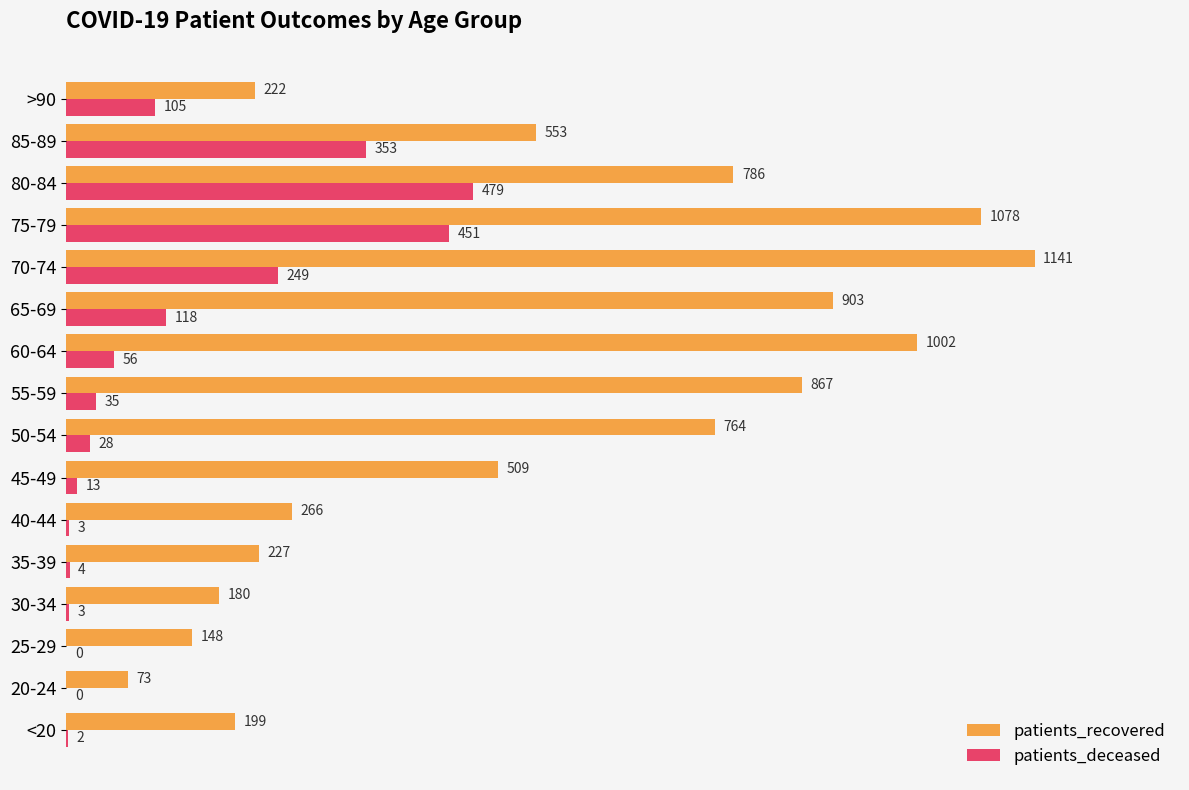

What is the sum of all patients_recovered values?

8918